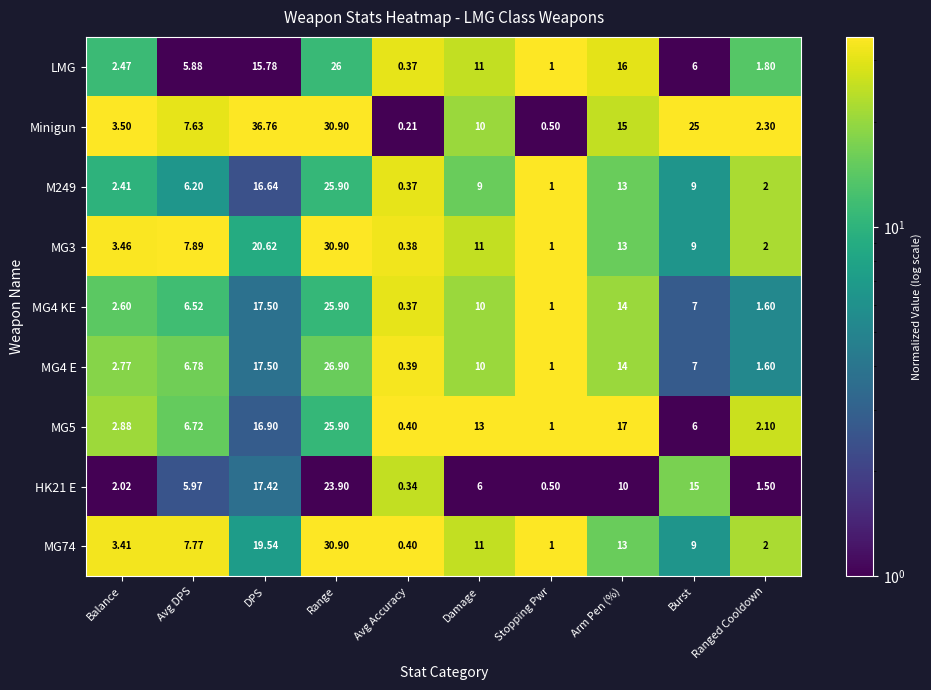

List the labels in order of MG4 E value, largest first.

Range, DPS, Arm Pen (%), Damage, Burst, Avg DPS, Balance, Ranged Cooldown, Stopping Pwr, Avg Accuracy